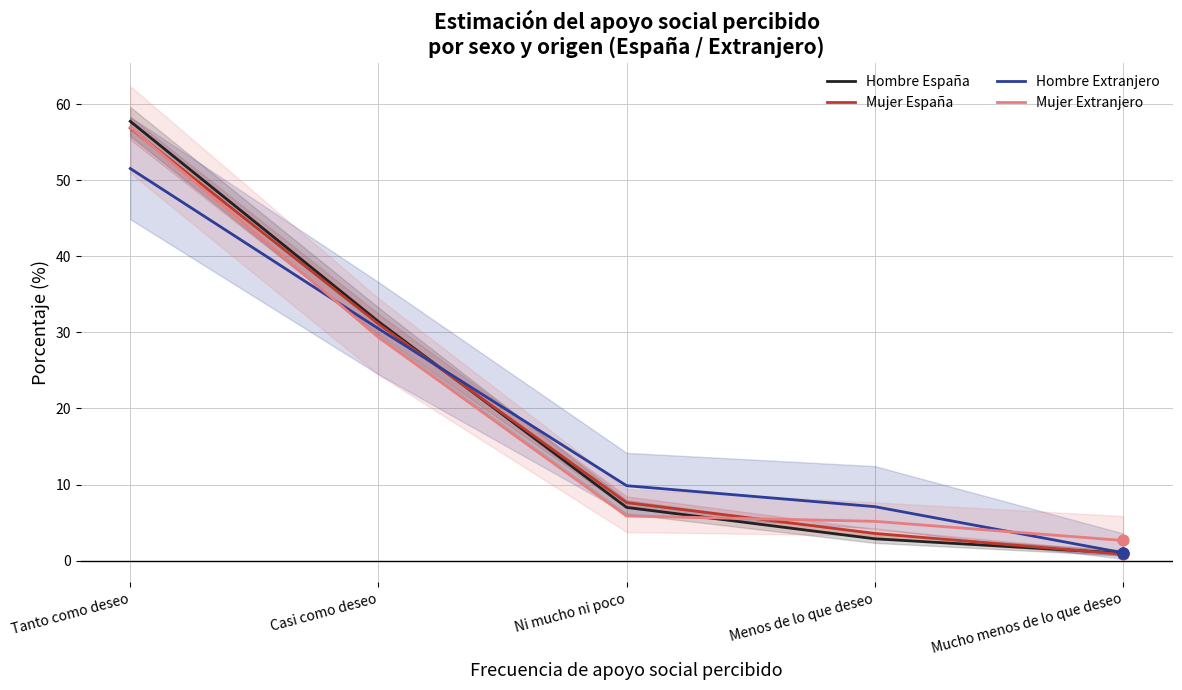

At which category is the sum across all series the highest?

Tanto como deseo